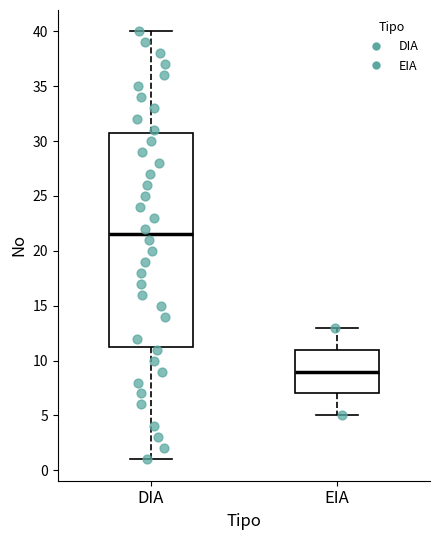

Which box has the lowest median line?

EIA